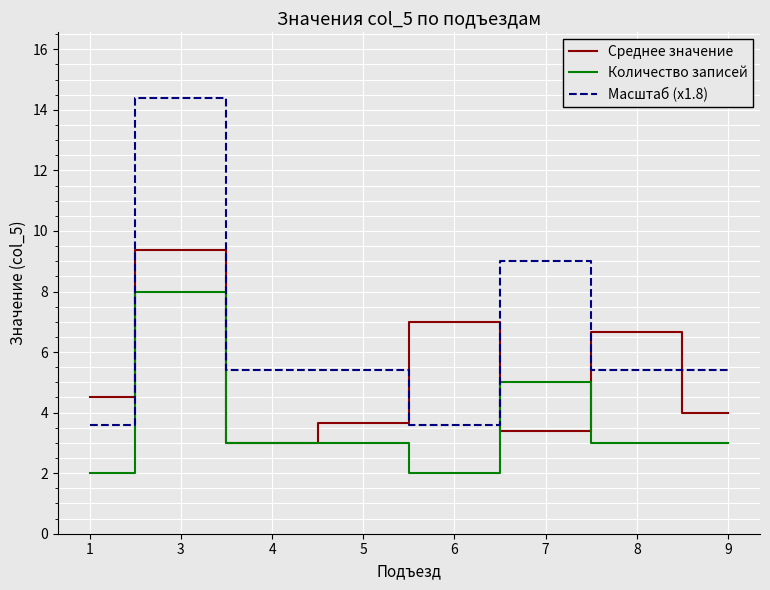

What is the total value across all series at 7?

17.4